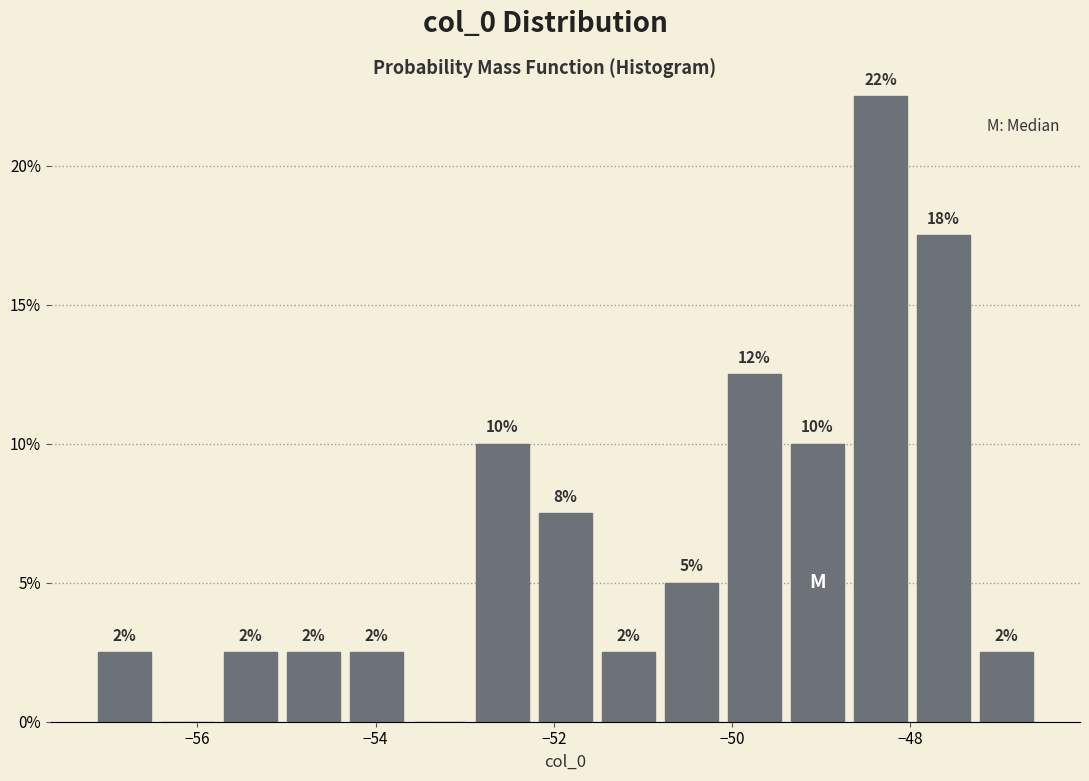

Around what value on the x-axis is the tallest bar? Give the approximate position of its centre, as read against the axis.

-48.4